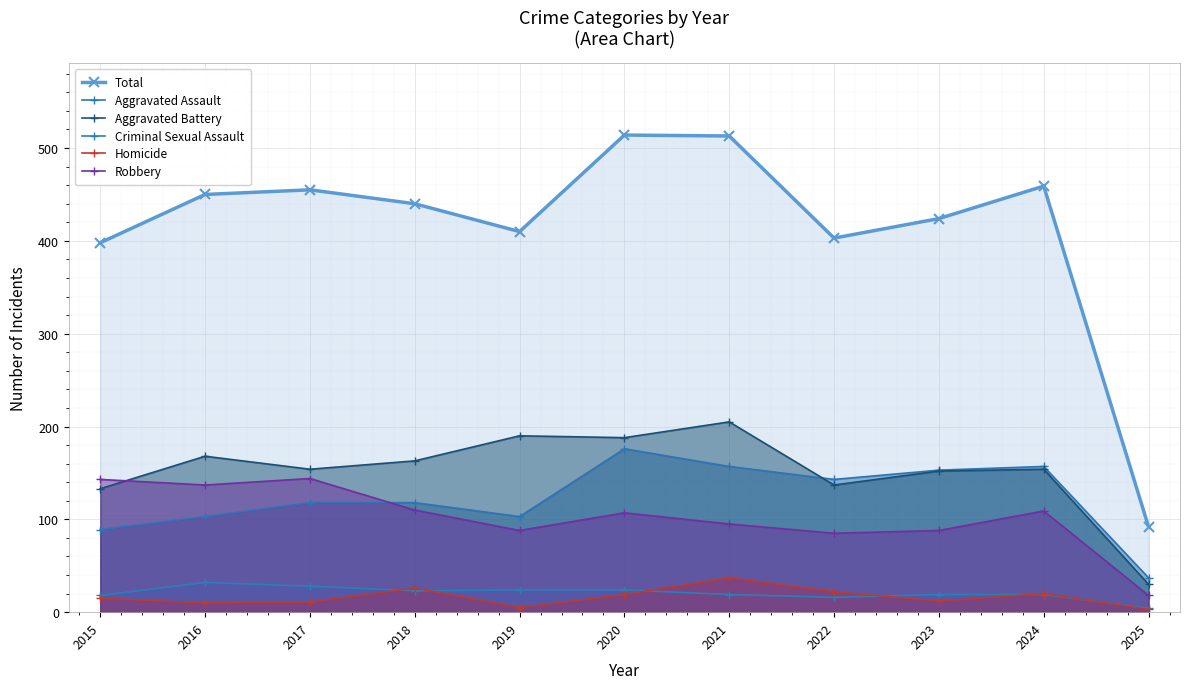

The Homicide series shows 38 at 2022. True or false?

False